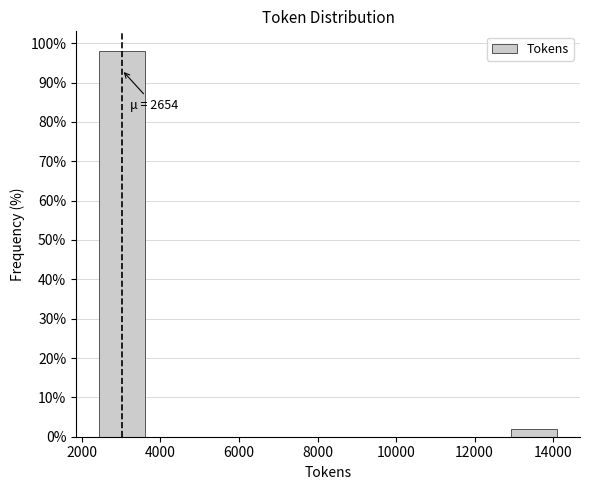

Over which range of the x-axis is the bar tallest?

2400 to 3600